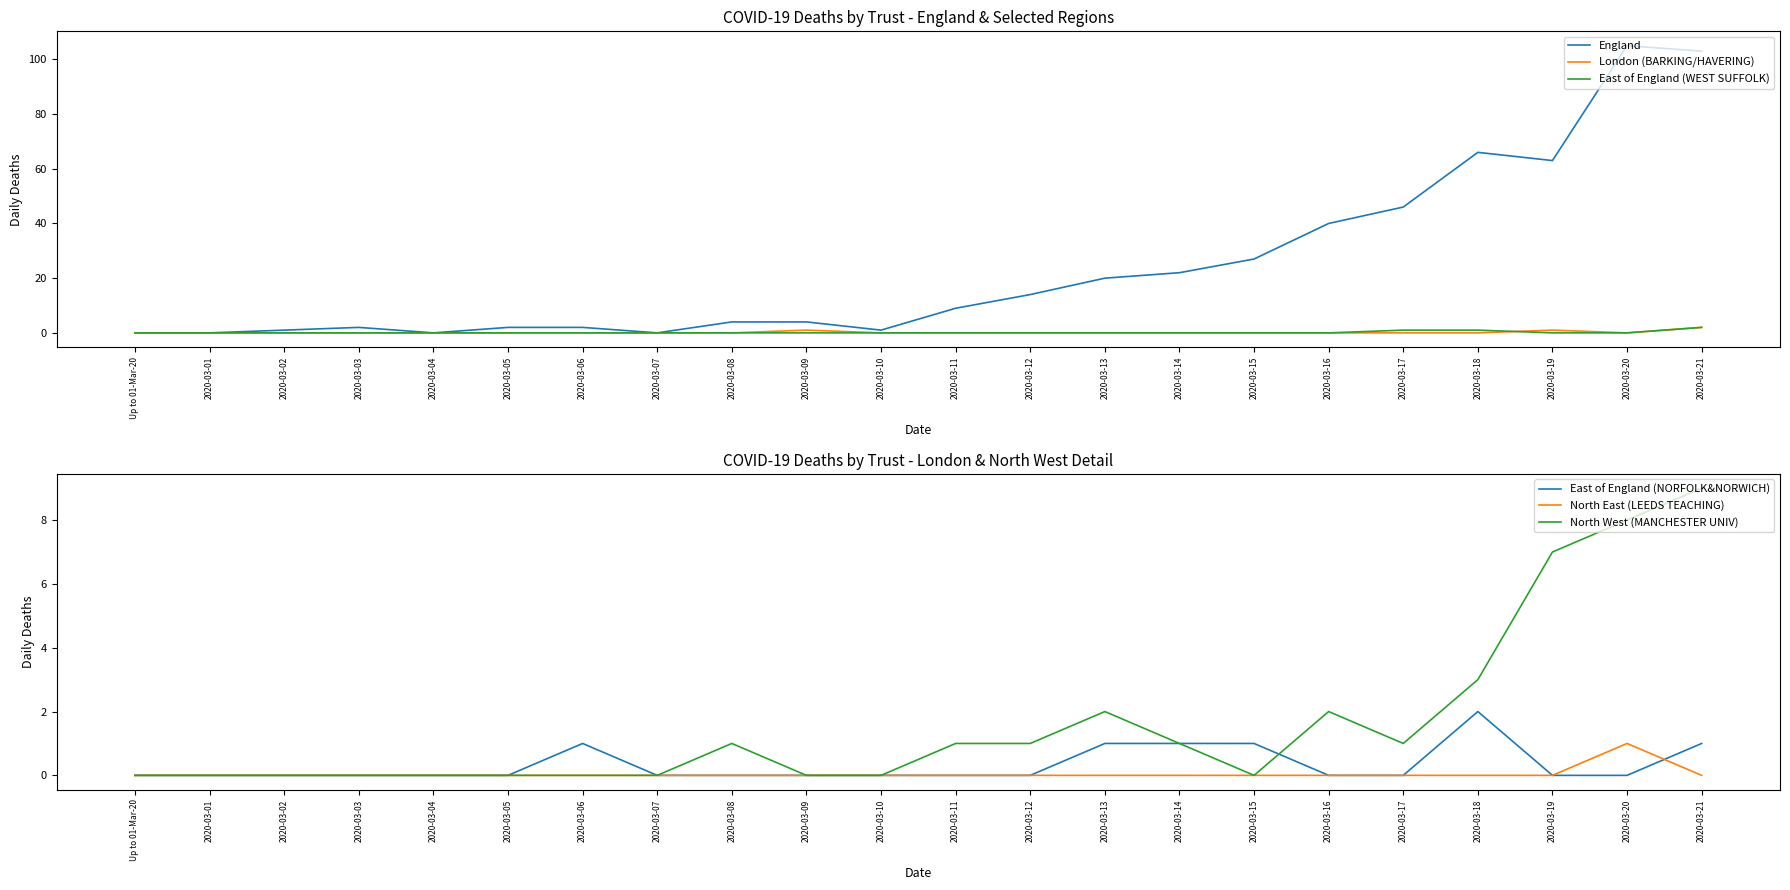

How many times do North East (LEEDS TEACHING) and East of England (NORFOLK&NORWICH) cross each other?

1